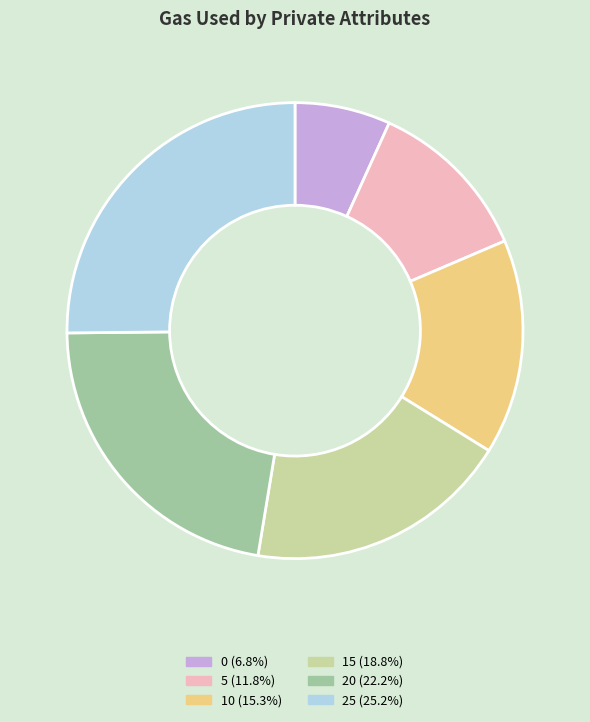

Is the sum of 0 (6.8%) and 10 (15.3%) greater than half?

No